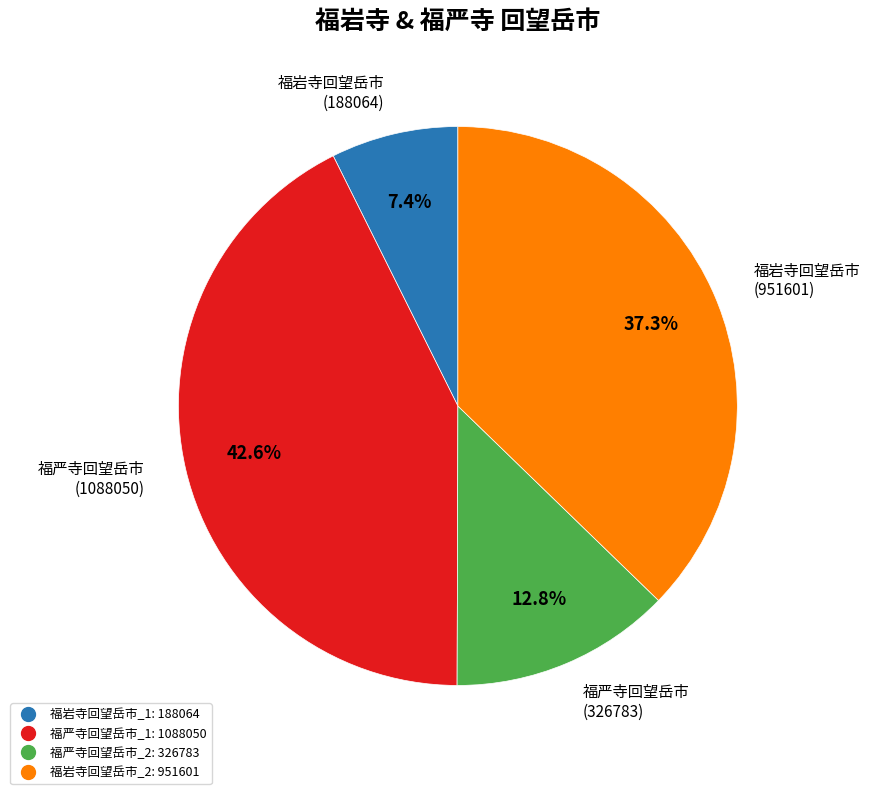

Is there any slice that represents more than half of the pie?

No